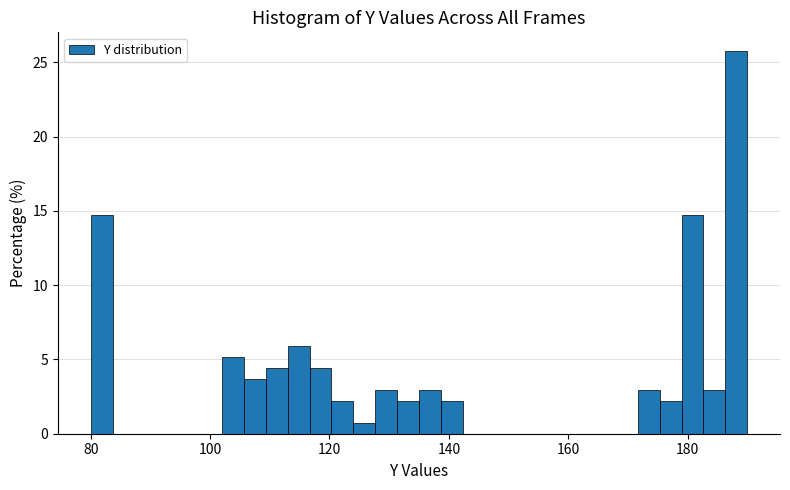

Read against the x-axis, roughly where is the centre of the tallest bar?

188